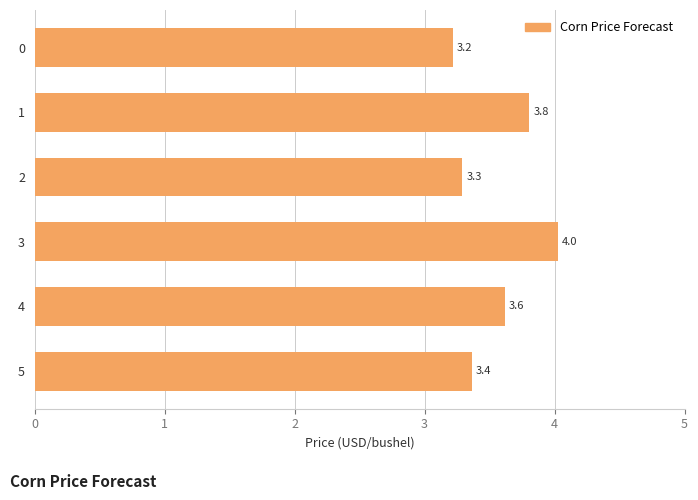

Reading bottom to top, extract all data points from this chart.

3.4	3.6	4.0	3.3	3.8	3.2